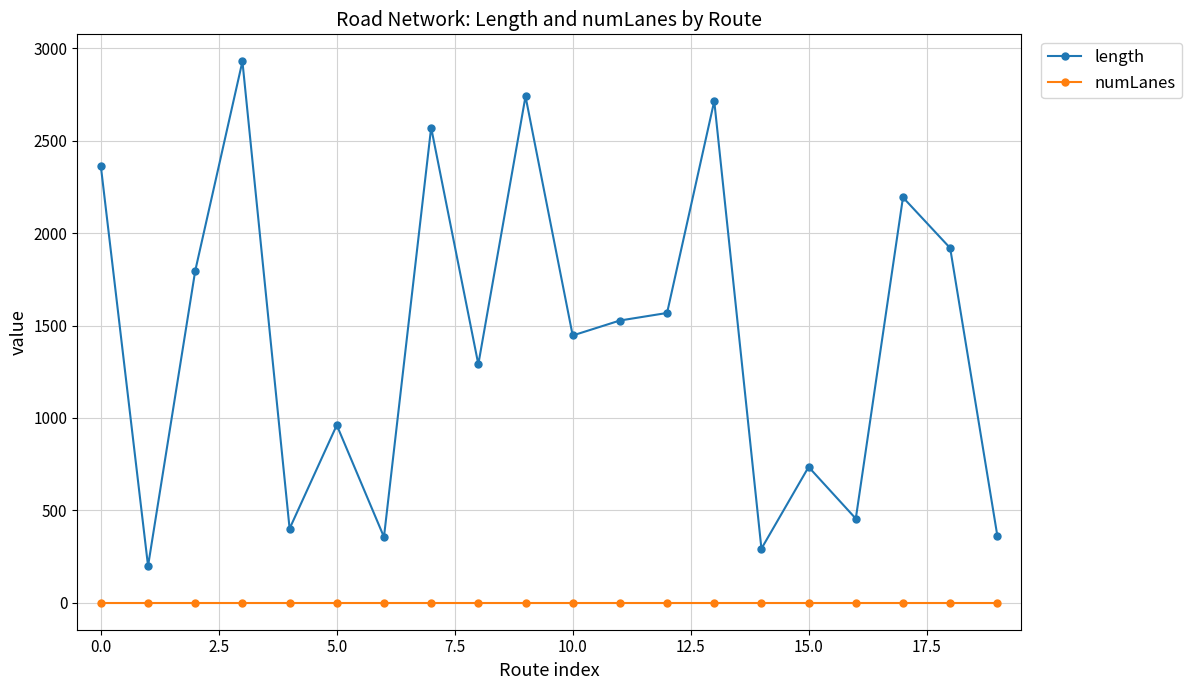

Which series has the largest range (max minus min)?

length